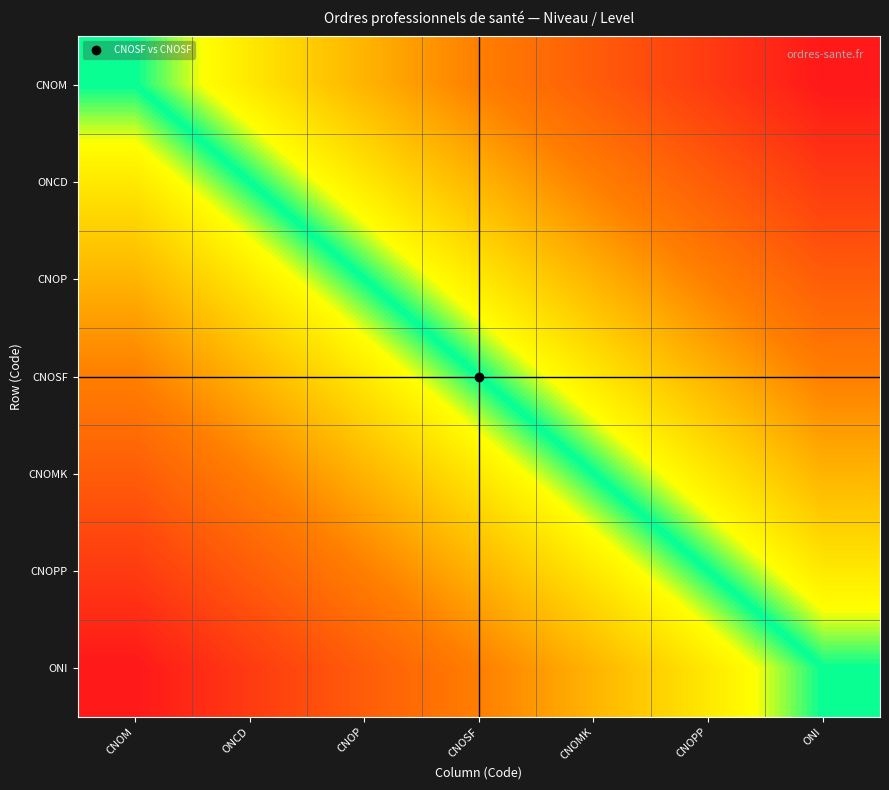

At which category does the chart reach its peak across all series?

ONI